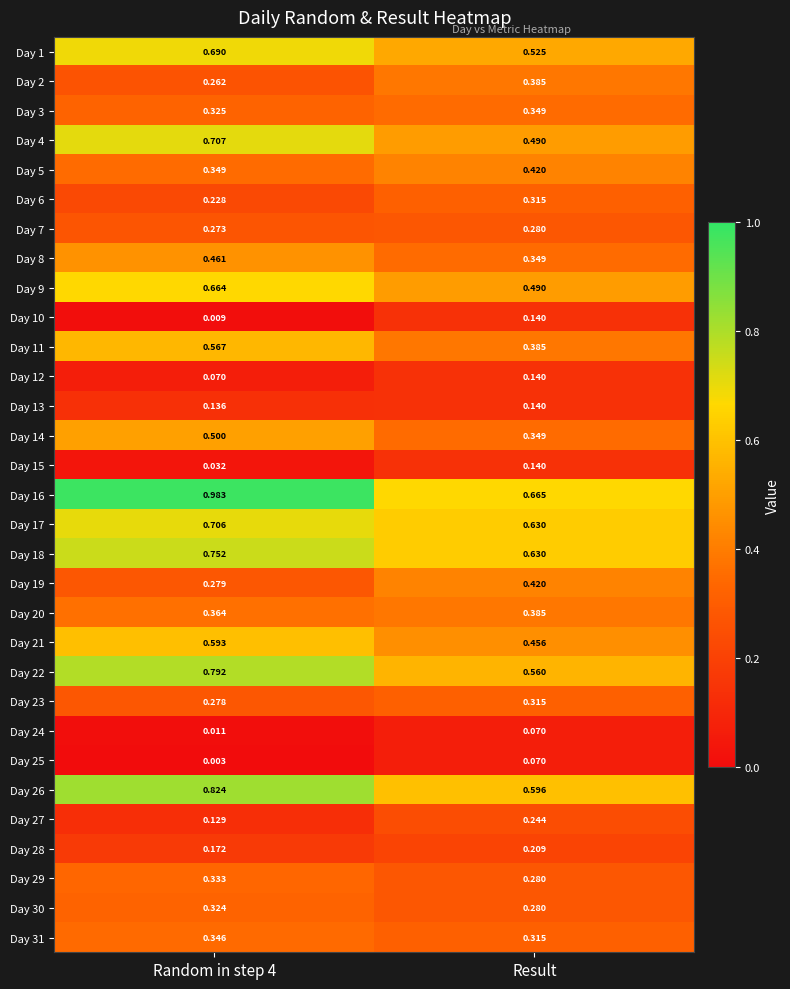

At which label is Day 4 closest to 0?

Result